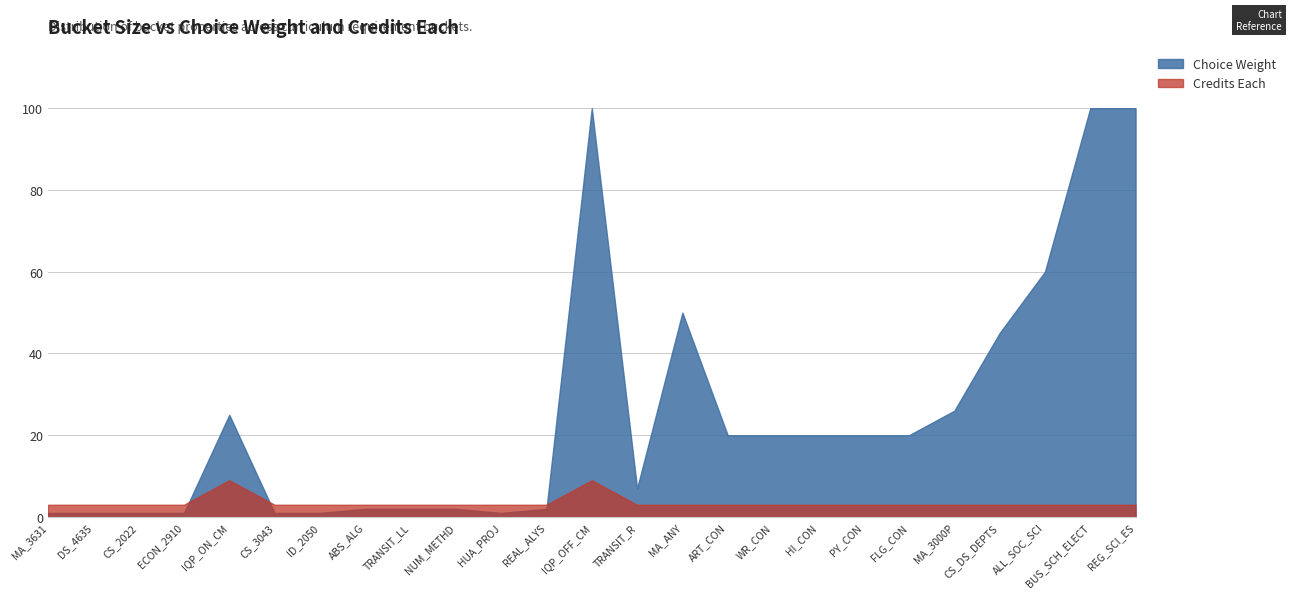

How many values in the Credits Each series exceed 3?

2